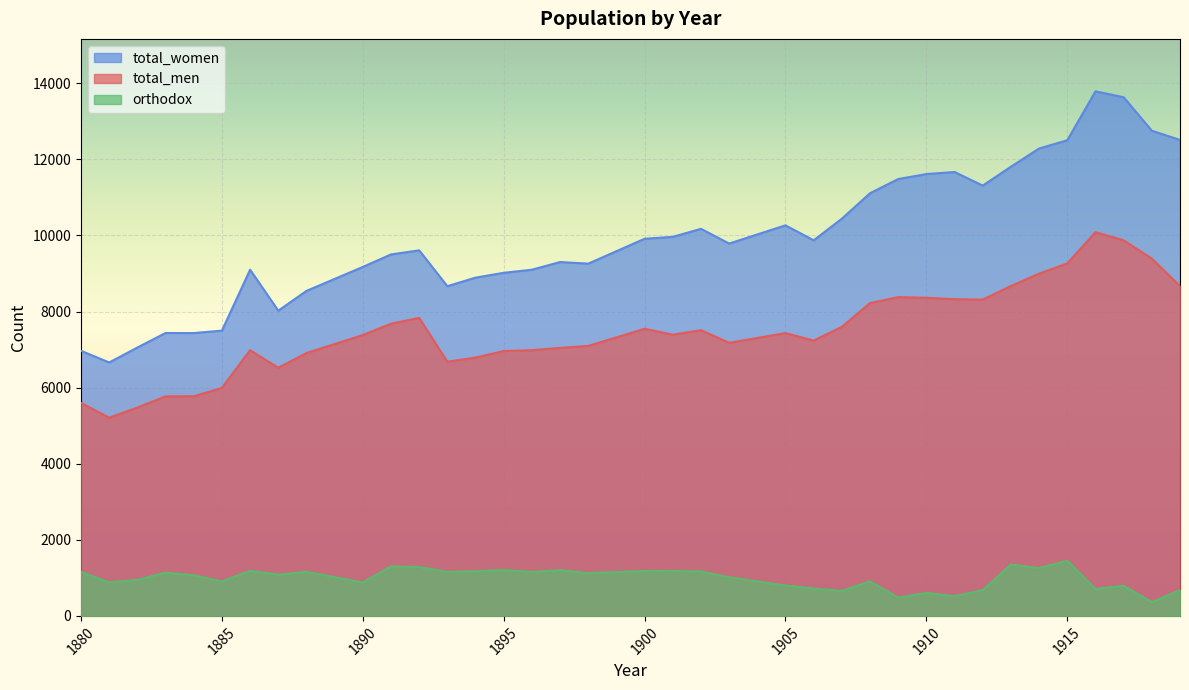

Where is the first local minimum for total_men?

1881